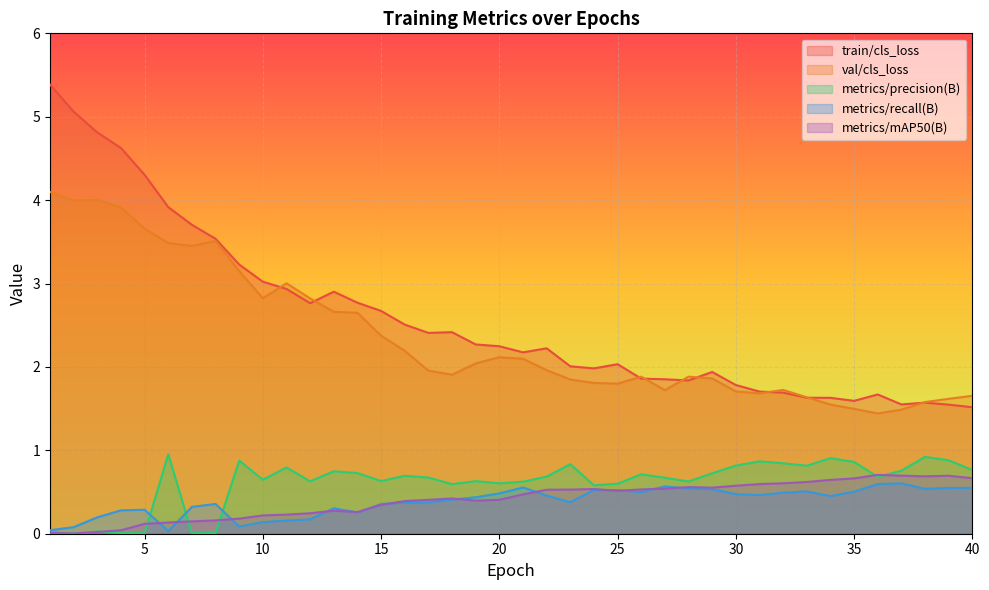

Which series changed the most between 17 and 40?

train/cls_loss